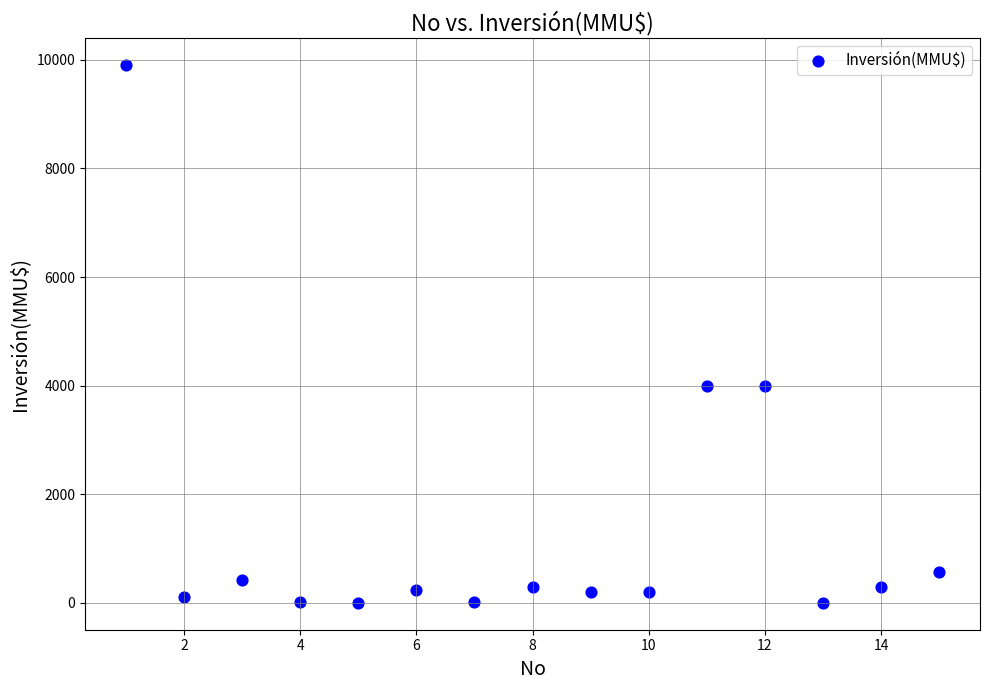

What is the range of Y values (max minus min)?

9903